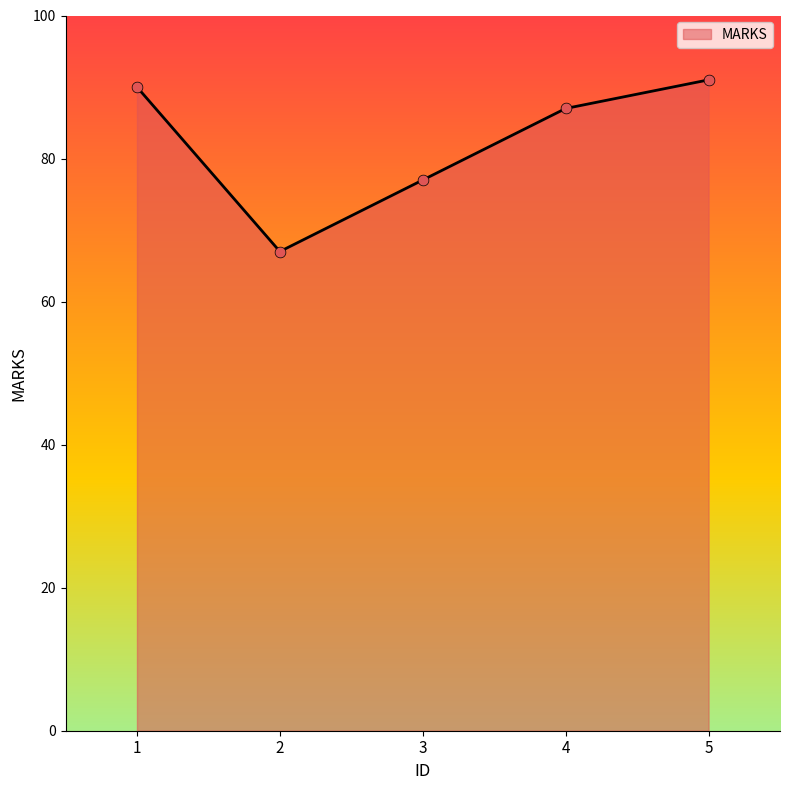

Between 2 and 5, which is larger?

5